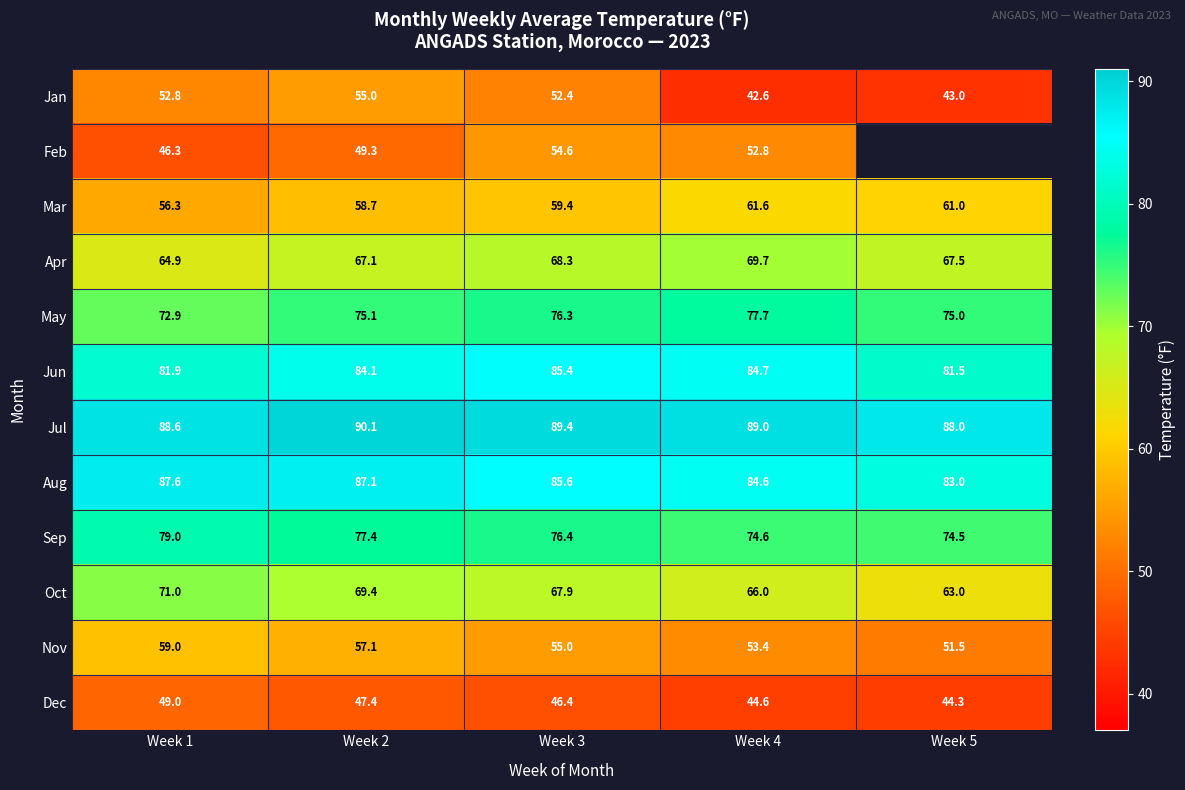

How many values in the Oct series exceed 67?

3